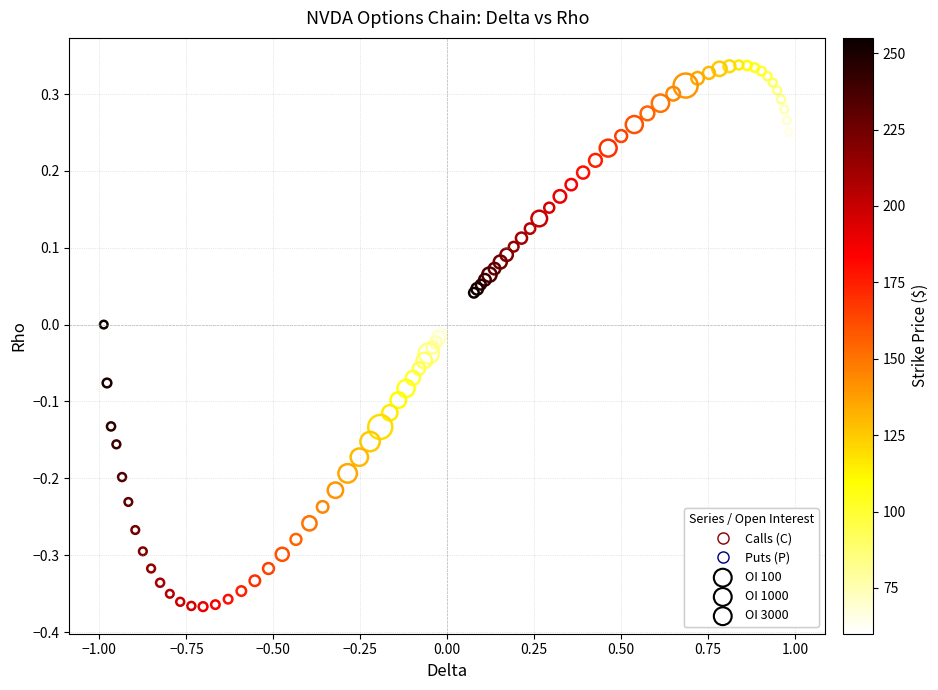

Which series reaches the maximum Y coordinate?

Calls (C)